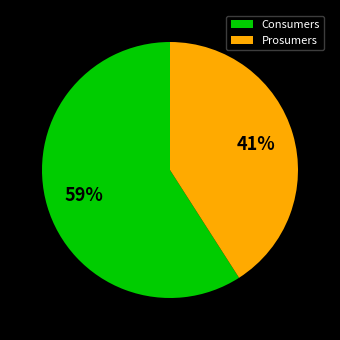

Is it true that Prosumers is 41% of the pie?

True